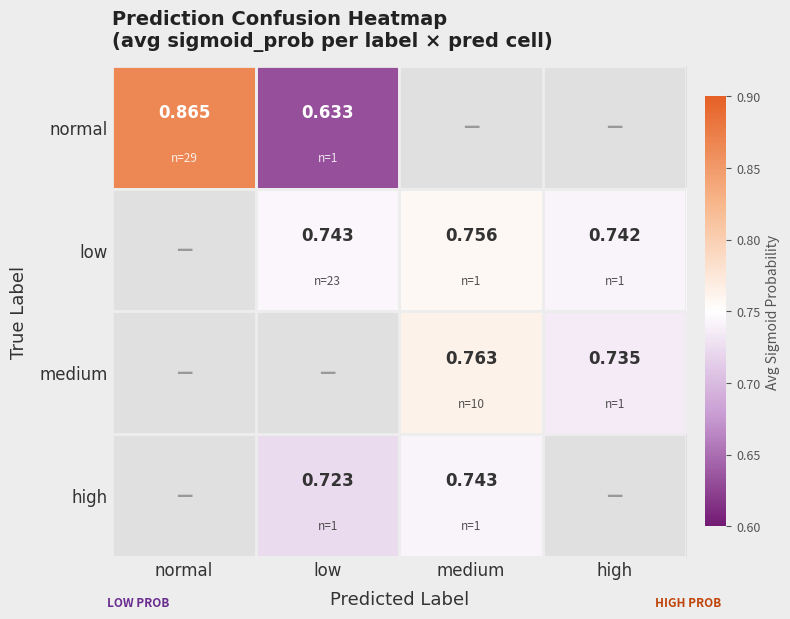

Count the number of data series in this chart.

4